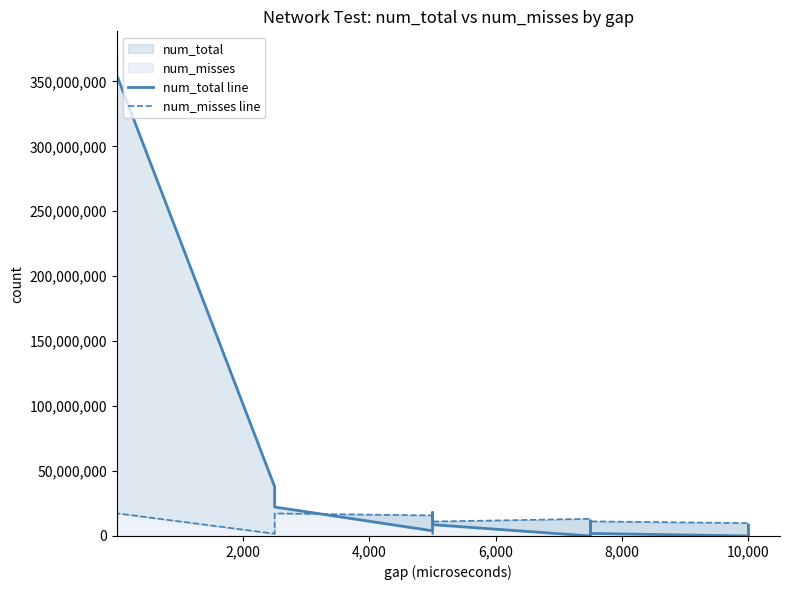

Which series has the largest range (max minus min)?

num_total line